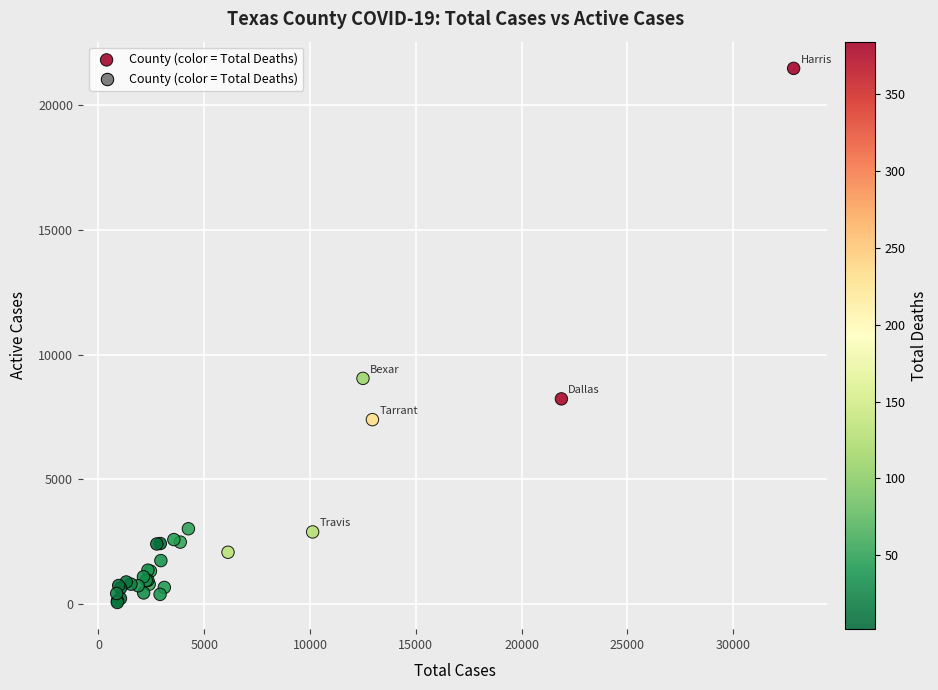

What Y value in the scatter plot is closest to 10768?

9048